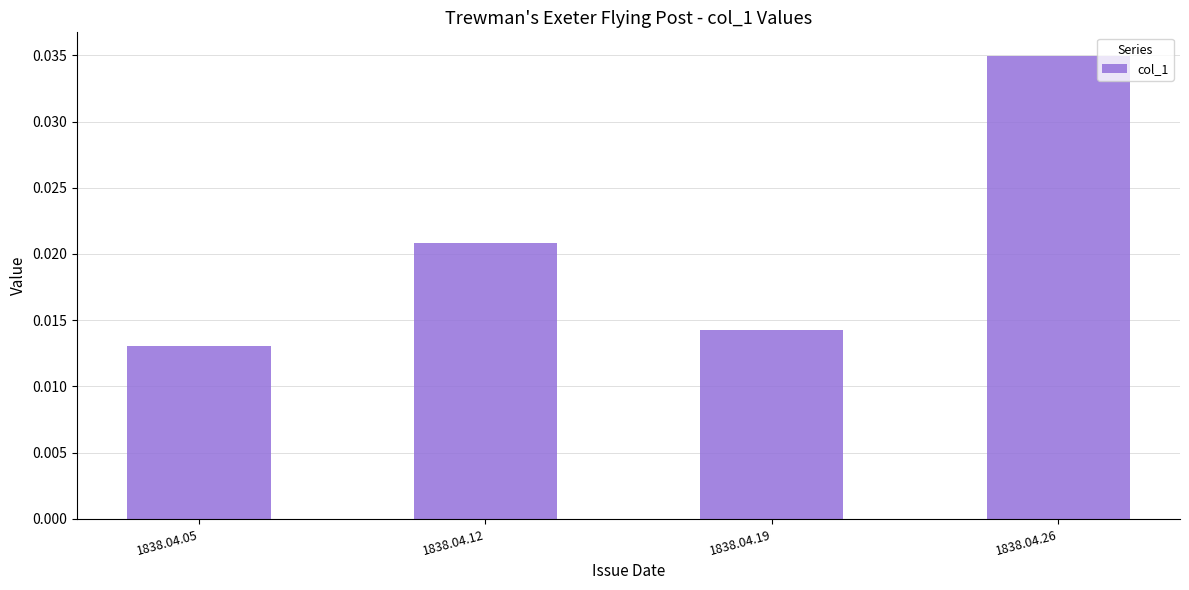

Between 1838.04.12 and 1838.04.26, which is larger?

1838.04.26